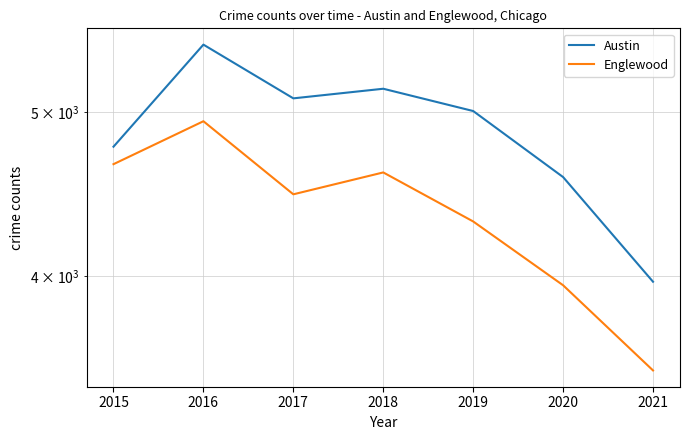

How many values in the Austin series are below 5008?

3